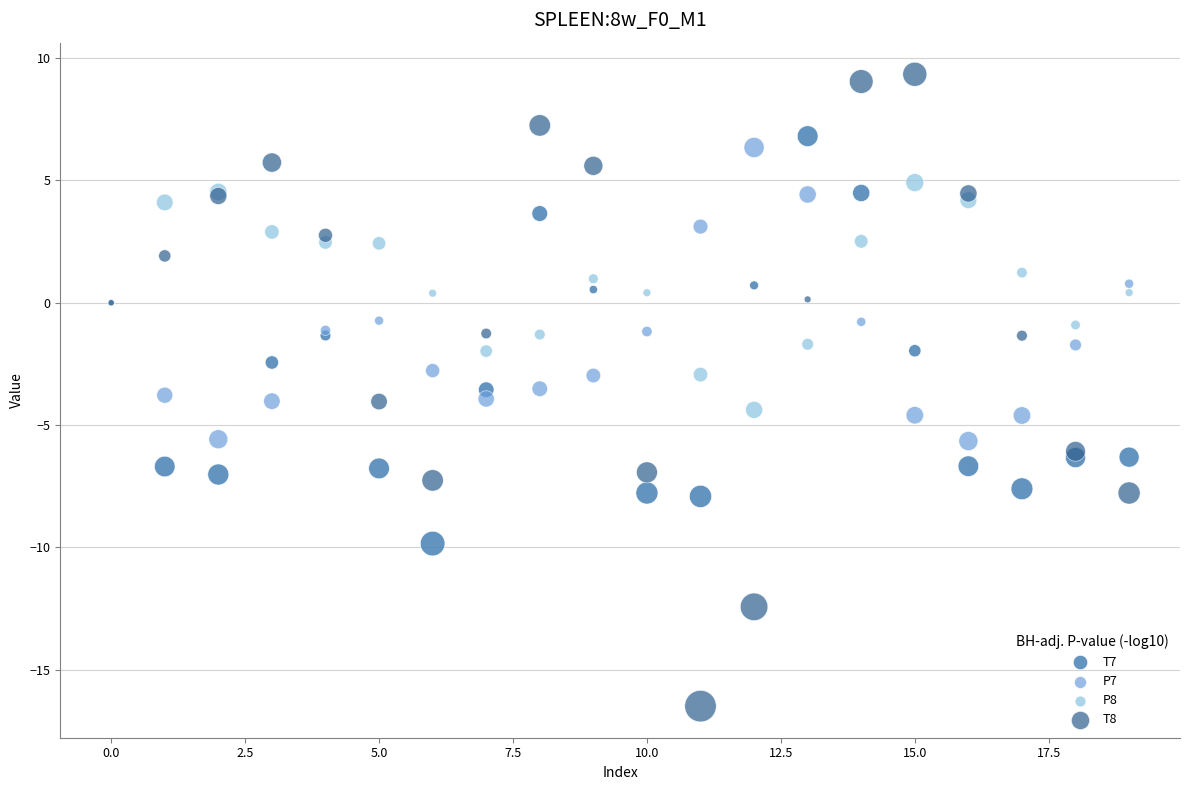

Which series has the largest Y range (max minus min)?

T8